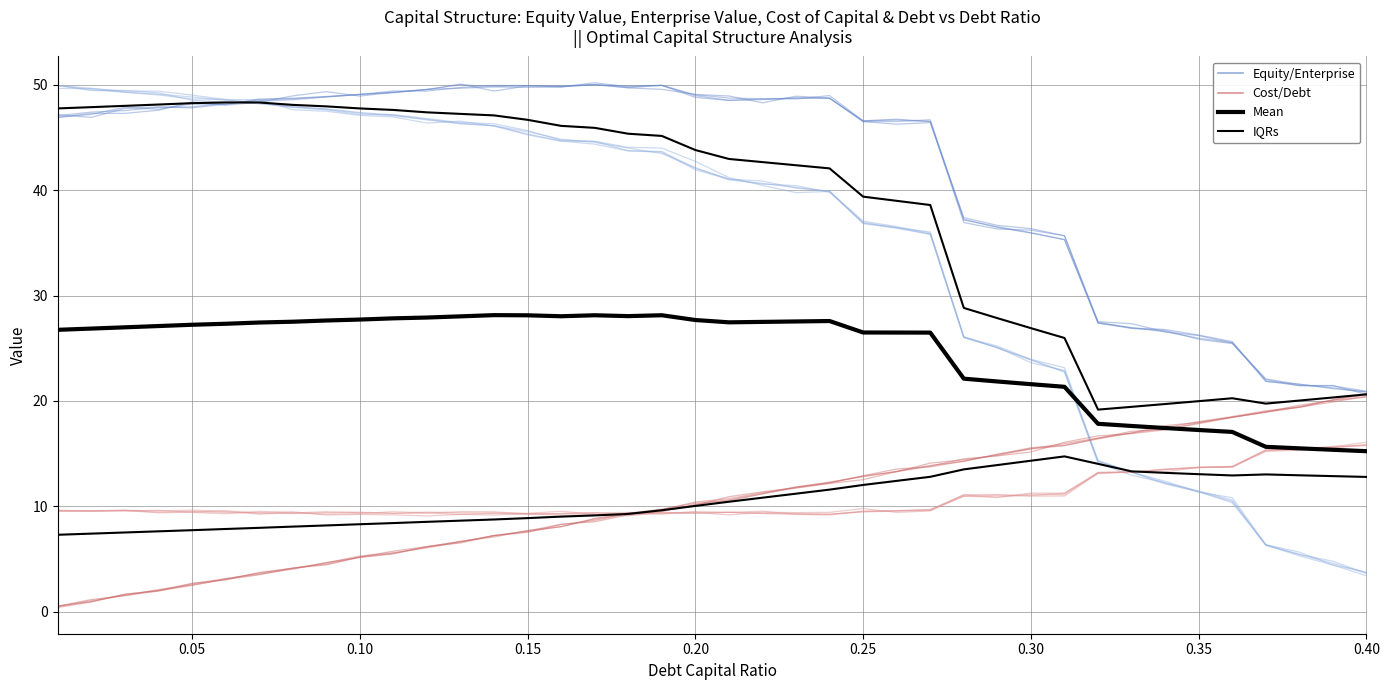

What is the value of the IQRs point at the 2nd from the left?

7.4